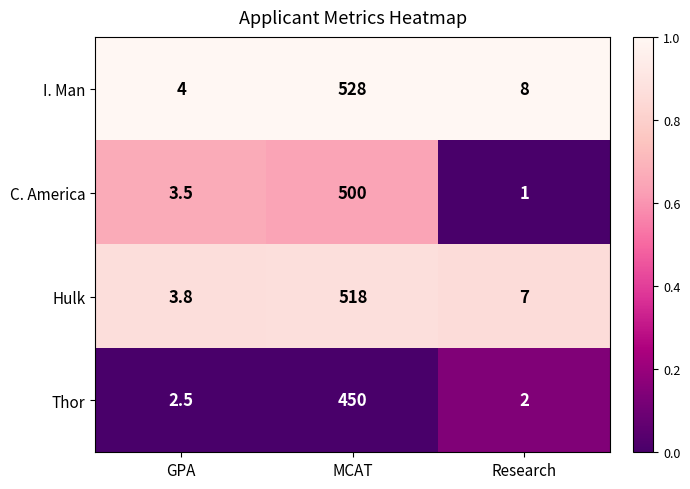

Reading right to left, list all the values displayed in this chart.

I. Man: Research=8.0	MCAT=528.0	GPA=4.0
C. America: Research=1.0	MCAT=500.0	GPA=3.5
Hulk: Research=7.0	MCAT=518.0	GPA=3.8
Thor: Research=2.0	MCAT=450.0	GPA=2.5